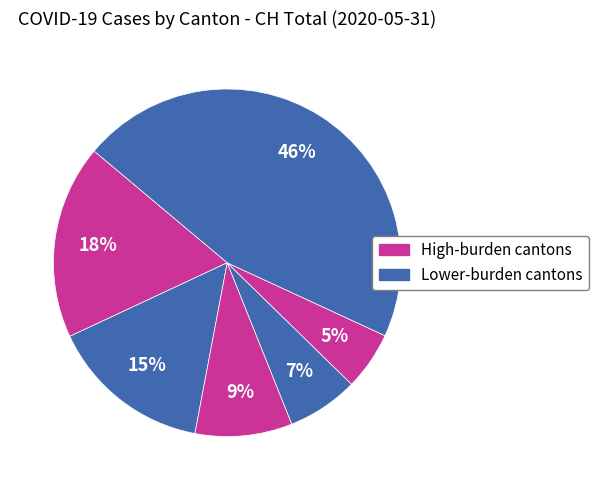

How many segments does this pie chart have?

6